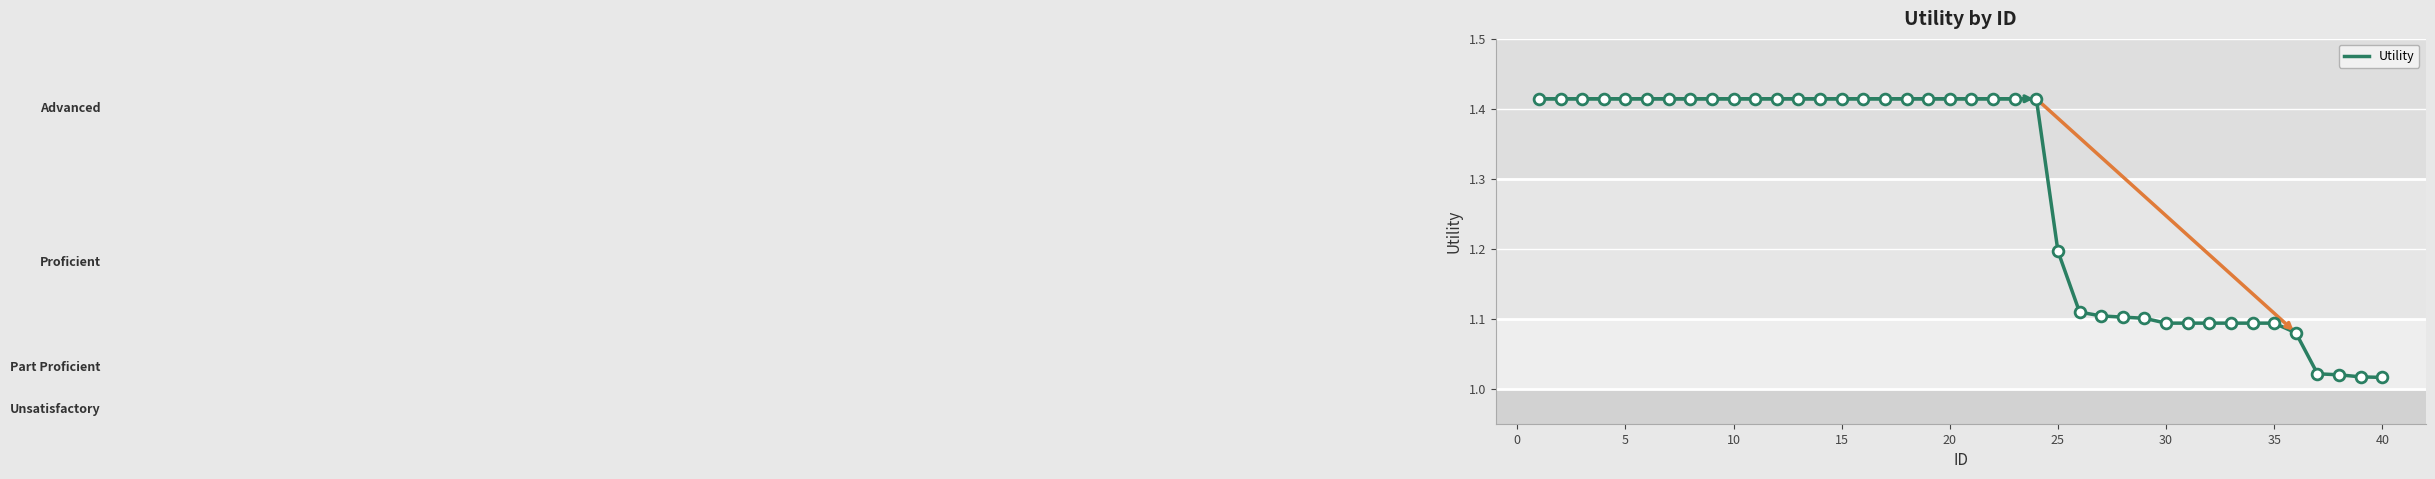

What is the difference between the maximum and minimum values?

0.4